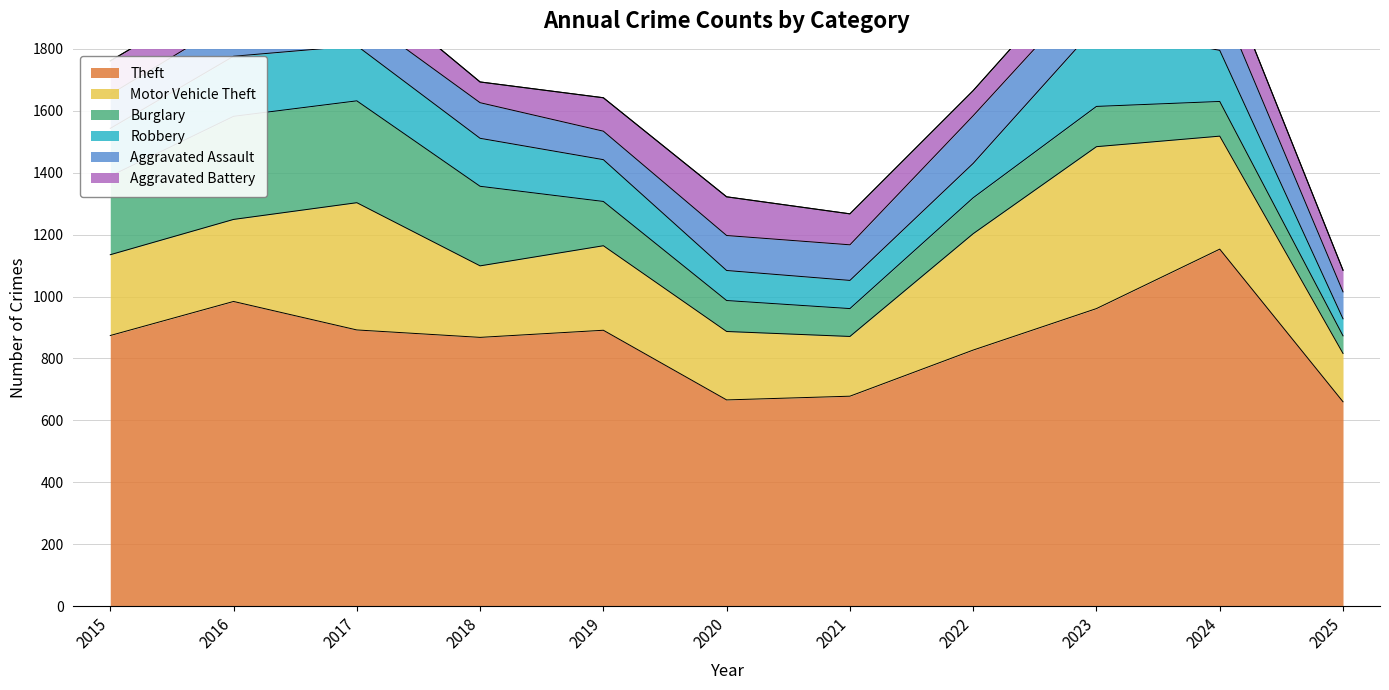

List the labels in order of Motor Vehicle Theft value, largest first.

2023, 2017, 2022, 2024, 2019, 2016, 2015, 2018, 2020, 2021, 2025